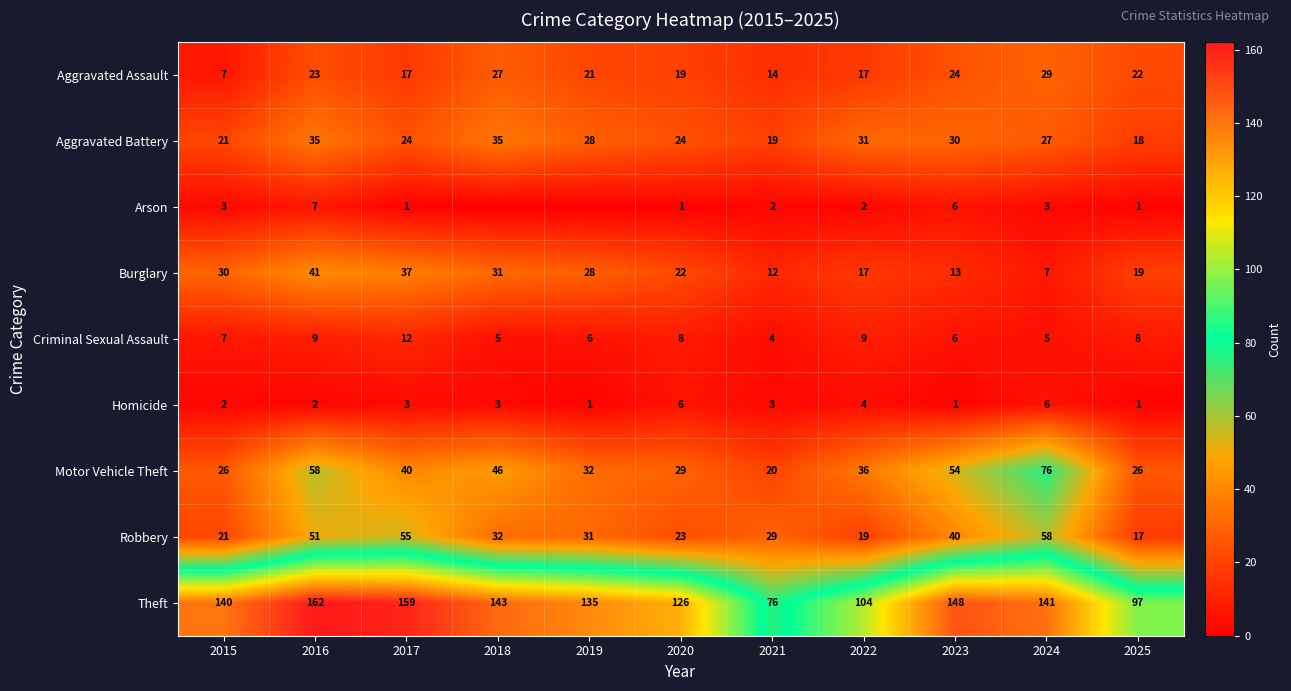

At which label does Motor Vehicle Theft first exceed 36?

2016